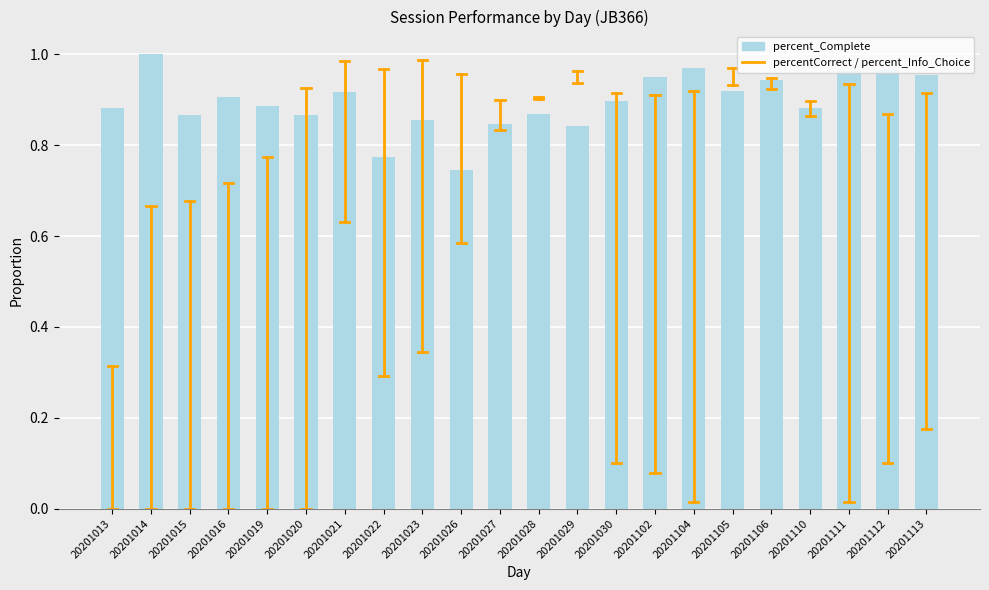

How many data points does each series have?

22